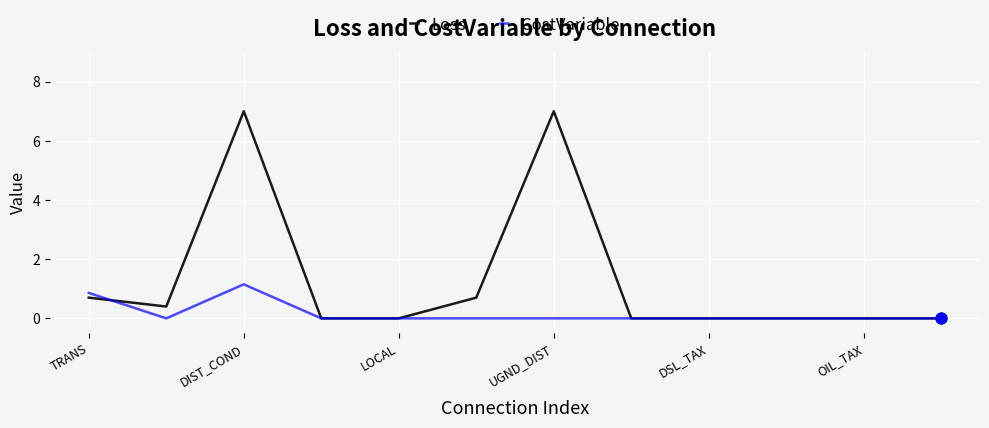

What are all the series names shown in the legend?

Loss, CostVariable